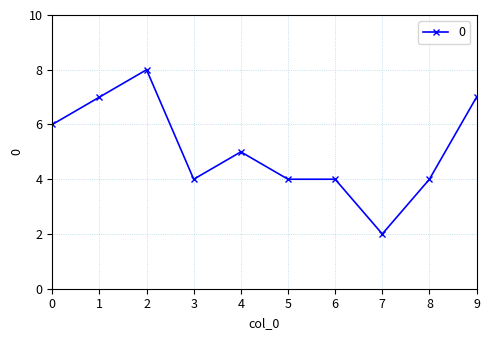

How many data points does each series have?

10